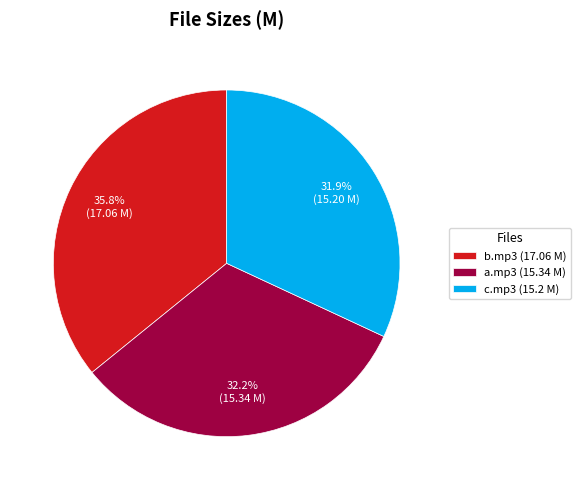

How many segments does this pie chart have?

3